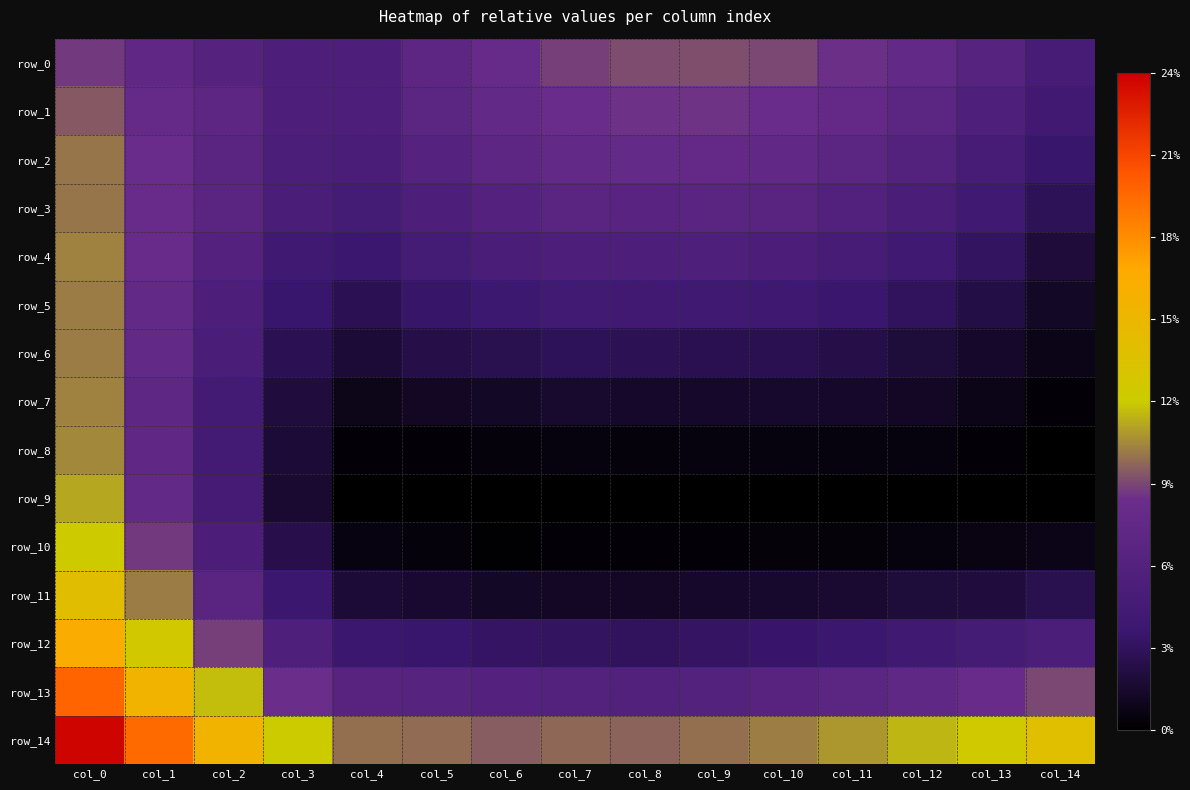

Reading left to right, extract all data points from this chart.

row_0: col_0=0.1	col_1=0.1	col_2=0.1	col_3=0.1	col_4=0.1	col_5=0.1	col_6=0.1	col_7=0.1	col_8=0.1	col_9=0.1	col_10=0.1	col_11=0.1	col_12=0.1	col_13=0.1	col_14=0.0
row_1: col_0=0.1	col_1=0.1	col_2=0.1	col_3=0.1	col_4=0.1	col_5=0.1	col_6=0.1	col_7=0.1	col_8=0.1	col_9=0.1	col_10=0.1	col_11=0.1	col_12=0.1	col_13=0.1	col_14=0.0
row_2: col_0=0.1	col_1=0.1	col_2=0.1	col_3=0.1	col_4=0.1	col_5=0.1	col_6=0.1	col_7=0.1	col_8=0.1	col_9=0.1	col_10=0.1	col_11=0.1	col_12=0.1	col_13=0.0	col_14=0.0
row_3: col_0=0.1	col_1=0.1	col_2=0.1	col_3=0.1	col_4=0.0	col_5=0.1	col_6=0.1	col_7=0.1	col_8=0.1	col_9=0.1	col_10=0.1	col_11=0.1	col_12=0.1	col_13=0.0	col_14=0.0
row_4: col_0=0.1	col_1=0.1	col_2=0.1	col_3=0.0	col_4=0.0	col_5=0.0	col_6=0.1	col_7=0.1	col_8=0.1	col_9=0.1	col_10=0.1	col_11=0.0	col_12=0.0	col_13=0.0	col_14=0.0
row_5: col_0=0.1	col_1=0.1	col_2=0.1	col_3=0.0	col_4=0.0	col_5=0.0	col_6=0.0	col_7=0.0	col_8=0.0	col_9=0.0	col_10=0.0	col_11=0.0	col_12=0.0	col_13=0.0	col_14=0.0
row_6: col_0=0.1	col_1=0.1	col_2=0.1	col_3=0.0	col_4=0.0	col_5=0.0	col_6=0.0	col_7=0.0	col_8=0.0	col_9=0.0	col_10=0.0	col_11=0.0	col_12=0.0	col_13=0.0	col_14=0.0
row_7: col_0=0.1	col_1=0.1	col_2=0.0	col_3=0.0	col_4=0.0	col_5=0.0	col_6=0.0	col_7=0.0	col_8=0.0	col_9=0.0	col_10=0.0	col_11=0.0	col_12=0.0	col_13=0.0	col_14=0.0
row_8: col_0=0.1	col_1=0.1	col_2=0.0	col_3=0.0	col_4=0.0	col_5=0.0	col_6=0.0	col_7=0.0	col_8=0.0	col_9=0.0	col_10=0.0	col_11=0.0	col_12=0.0	col_13=0.0	col_14=0.0
row_9: col_0=0.1	col_1=0.1	col_2=0.0	col_3=0.0	col_4=0.0	col_5=0.0	col_6=0.0	col_7=0.0	col_8=0.0	col_9=0.0	col_10=0.0	col_11=0.0	col_12=0.0	col_13=0.0	col_14=0.0
row_10: col_0=0.1	col_1=0.1	col_2=0.1	col_3=0.0	col_4=0.0	col_5=0.0	col_6=0.0	col_7=0.0	col_8=0.0	col_9=0.0	col_10=0.0	col_11=0.0	col_12=0.0	col_13=0.0	col_14=0.0
row_11: col_0=0.1	col_1=0.1	col_2=0.1	col_3=0.0	col_4=0.0	col_5=0.0	col_6=0.0	col_7=0.0	col_8=0.0	col_9=0.0	col_10=0.0	col_11=0.0	col_12=0.0	col_13=0.0	col_14=0.0
row_12: col_0=0.2	col_1=0.1	col_2=0.1	col_3=0.1	col_4=0.0	col_5=0.0	col_6=0.0	col_7=0.0	col_8=0.0	col_9=0.0	col_10=0.0	col_11=0.0	col_12=0.0	col_13=0.0	col_14=0.1
row_13: col_0=0.2	col_1=0.2	col_2=0.1	col_3=0.1	col_4=0.1	col_5=0.1	col_6=0.1	col_7=0.1	col_8=0.1	col_9=0.1	col_10=0.1	col_11=0.1	col_12=0.1	col_13=0.1	col_14=0.1
row_14: col_0=0.2	col_1=0.2	col_2=0.2	col_3=0.1	col_4=0.1	col_5=0.1	col_6=0.1	col_7=0.1	col_8=0.1	col_9=0.1	col_10=0.1	col_11=0.1	col_12=0.1	col_13=0.1	col_14=0.1